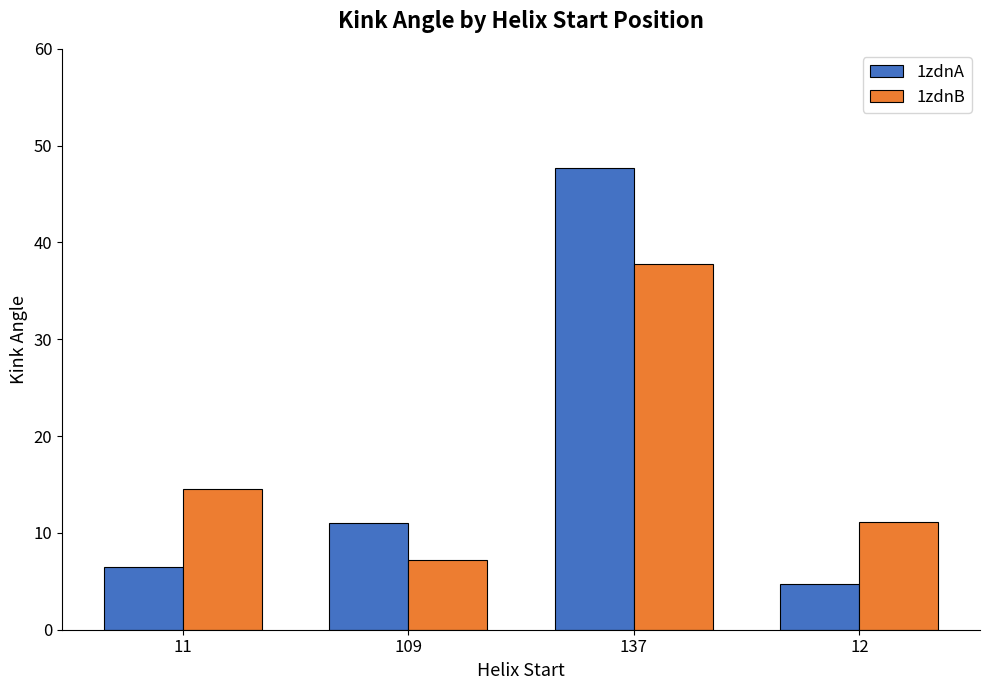

At which category is the sum across all series the highest?

137